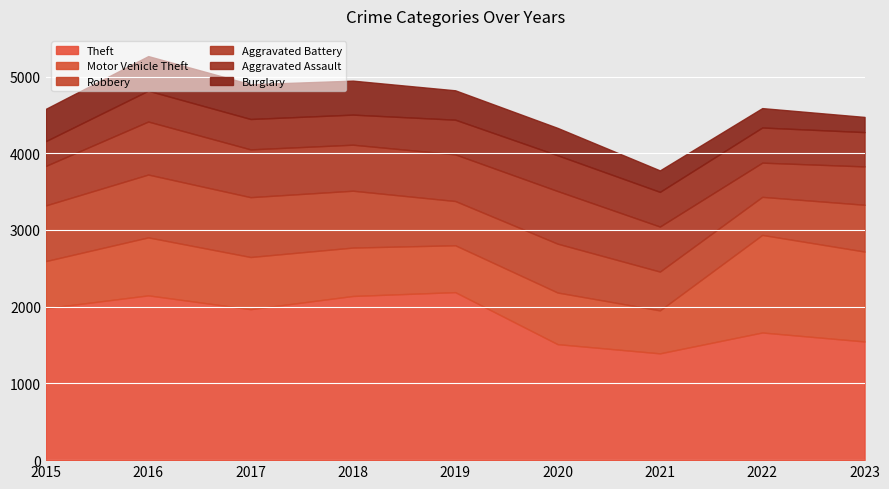

After their last crossing, which series has the higher values: Aggravated Battery or Robbery?

Robbery